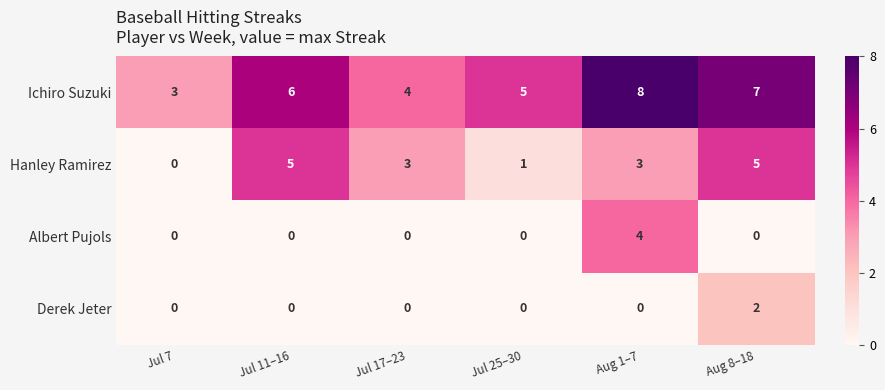

How many series are shown in this chart?

4